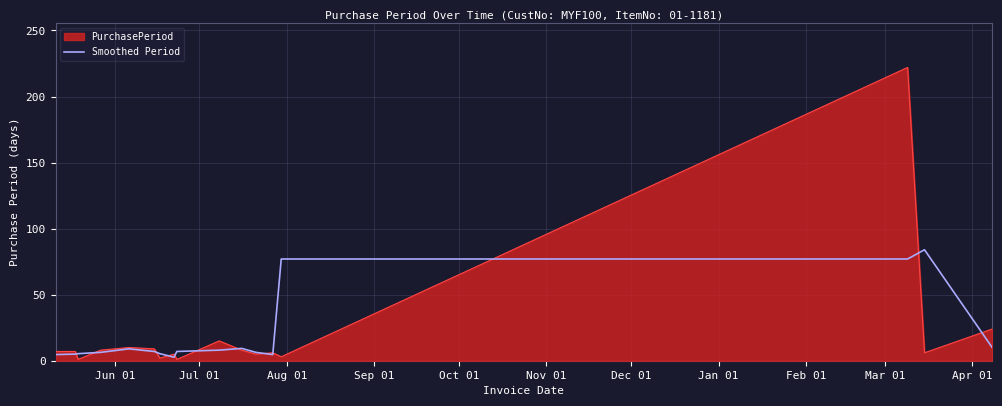

List the series in order of their peak value, lowest first.

Smoothed Period, PurchasePeriod